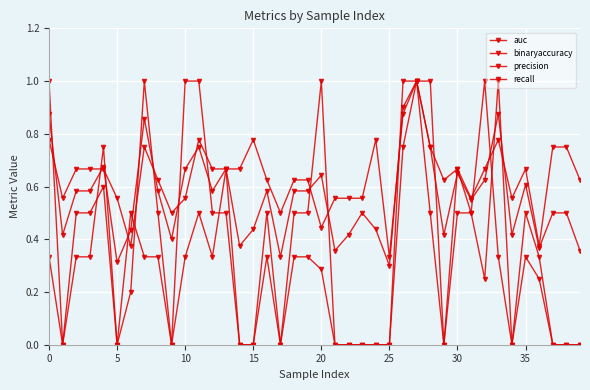

At how many categories does at least one series exceed 0?

40